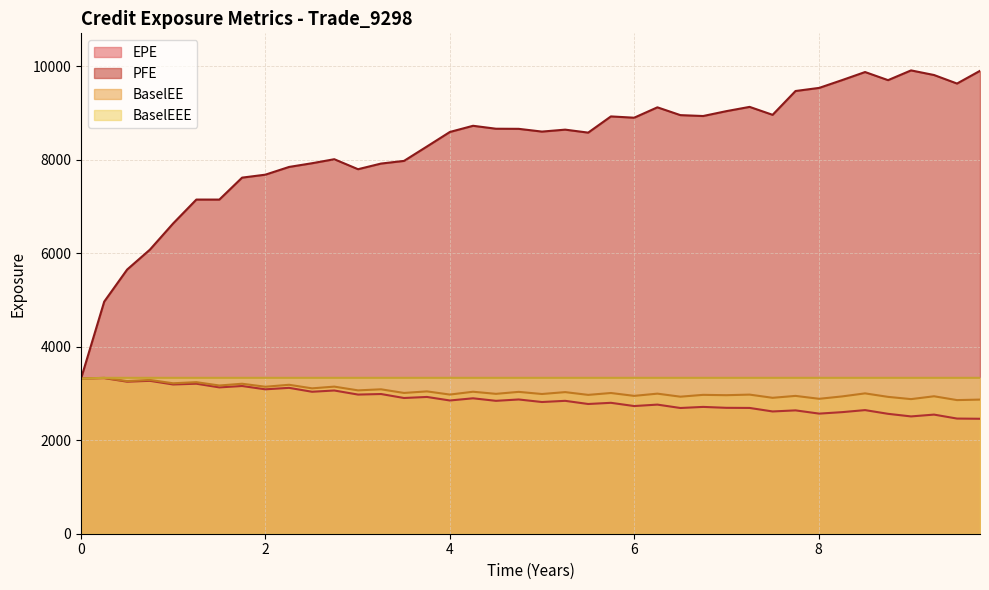

Which series has the largest total across all categories?

PFE